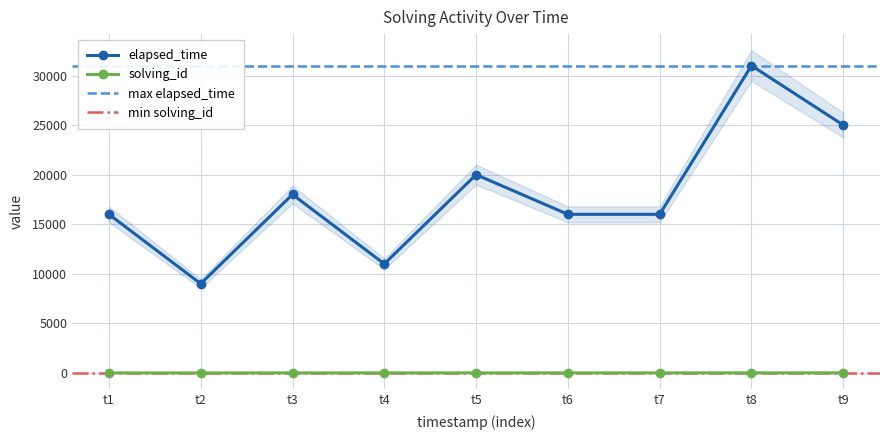

At which label does elapsed_time reach its peak?

t8